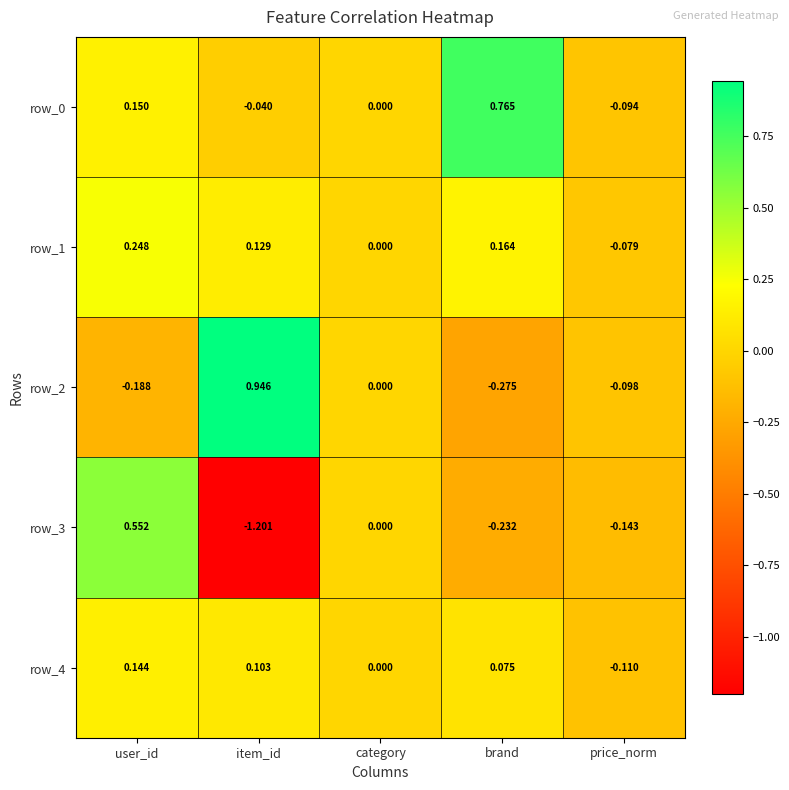

How many row_1 values are between 0 and 1?

4